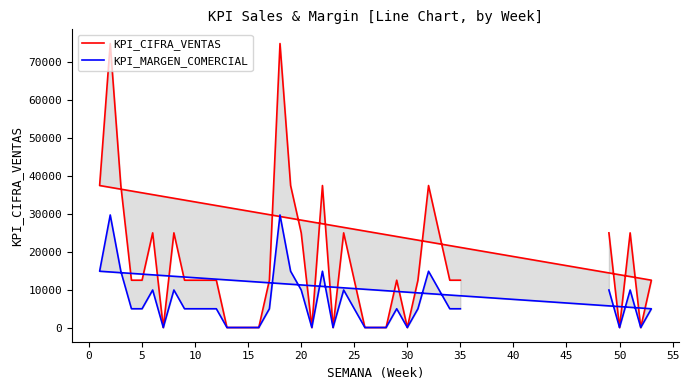

Is it true that KPI_MARGEN_COMERCIAL equals 1072 at 60?

False